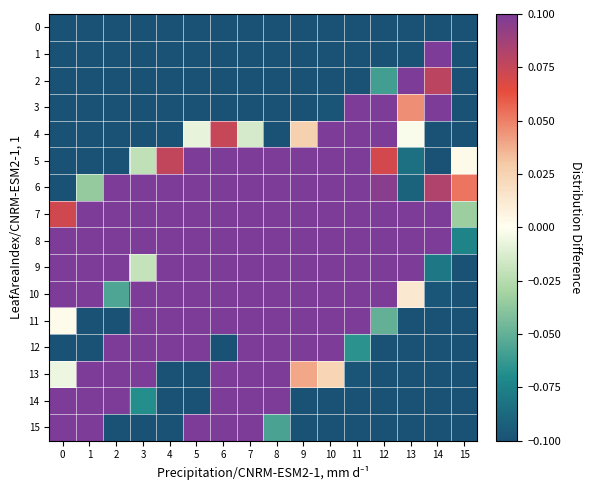

What is the smallest value displayed?

-0.5